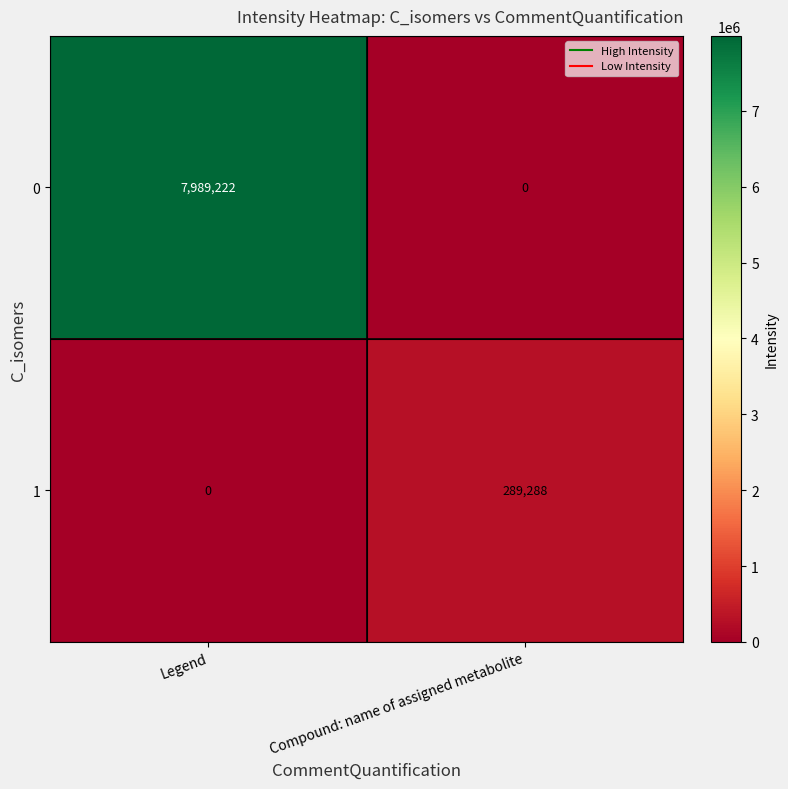

The 1 series shows -174348 at Legend. True or false?

False